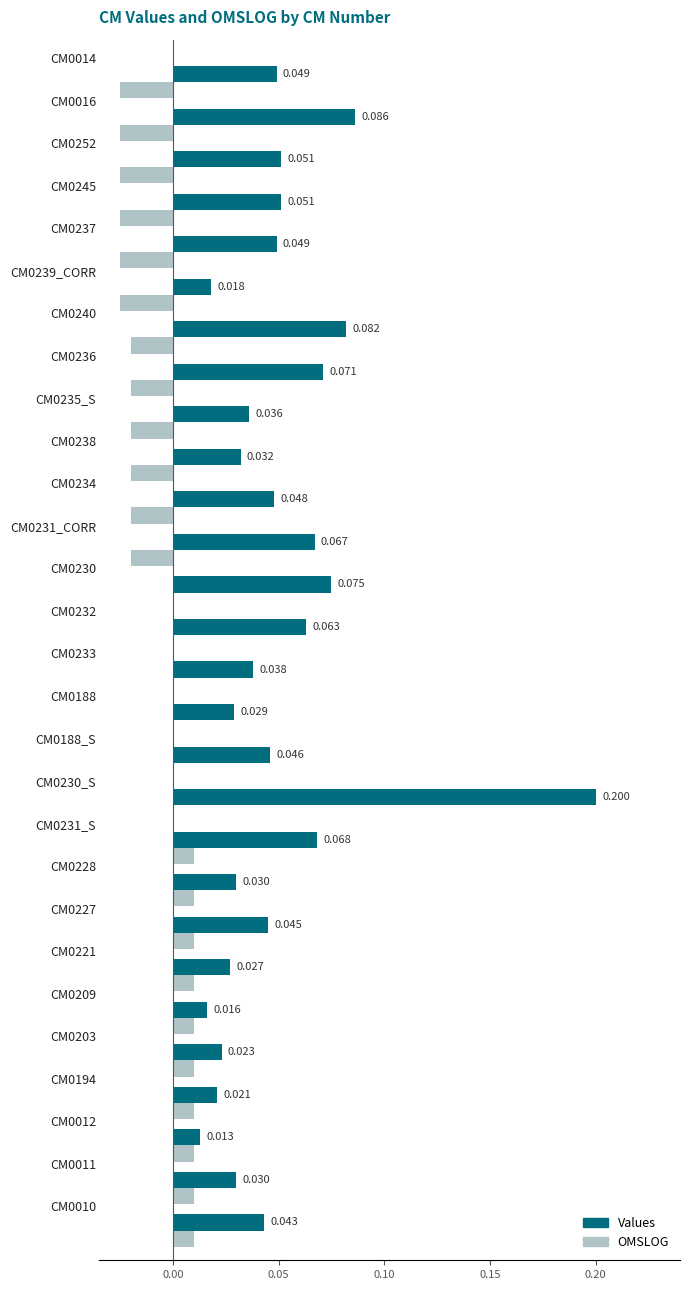

Which series has the largest range (max minus min)?

Values